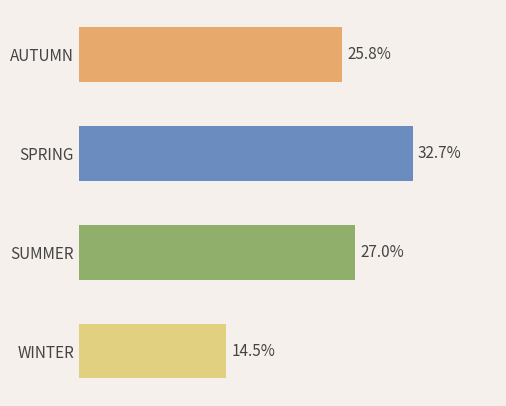

Does the chart contain any negative values?

No